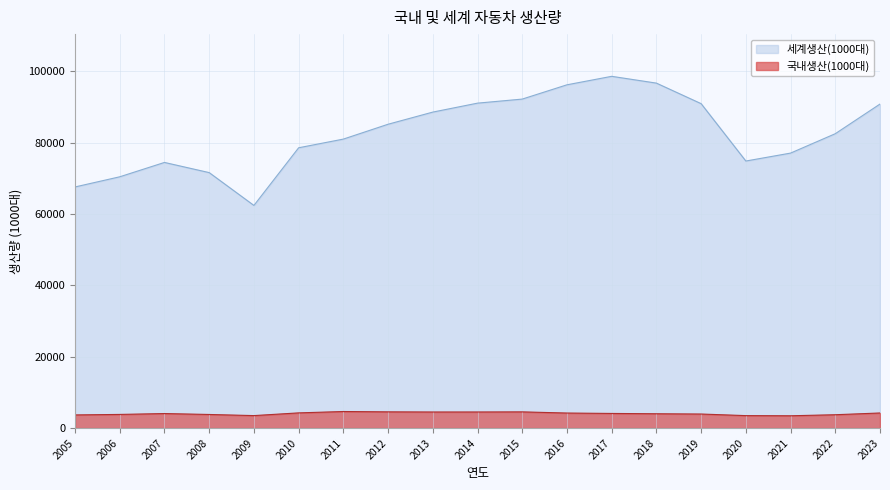

How many lines are shown in the chart?

2